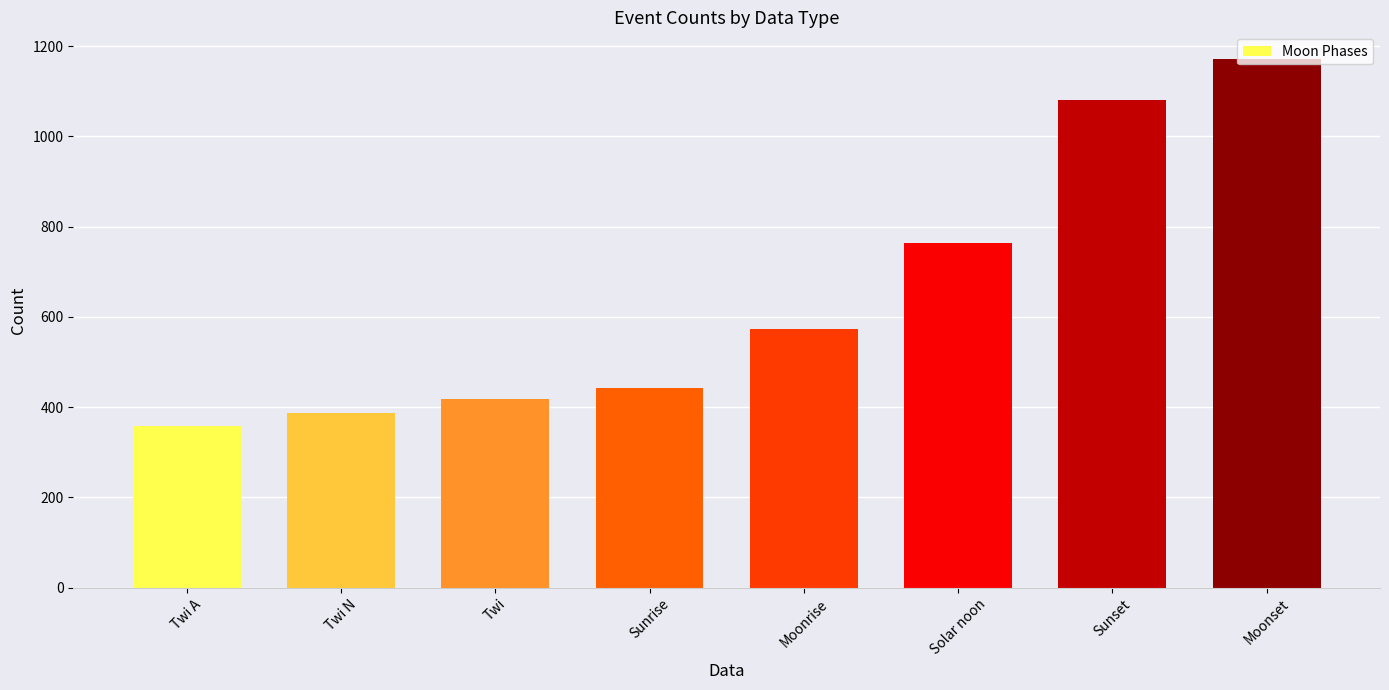

Rank the categories by value from lowest to highest.

Twi A, Twi N, Twi, Sunrise, Moonrise, Solar noon, Sunset, Moonset